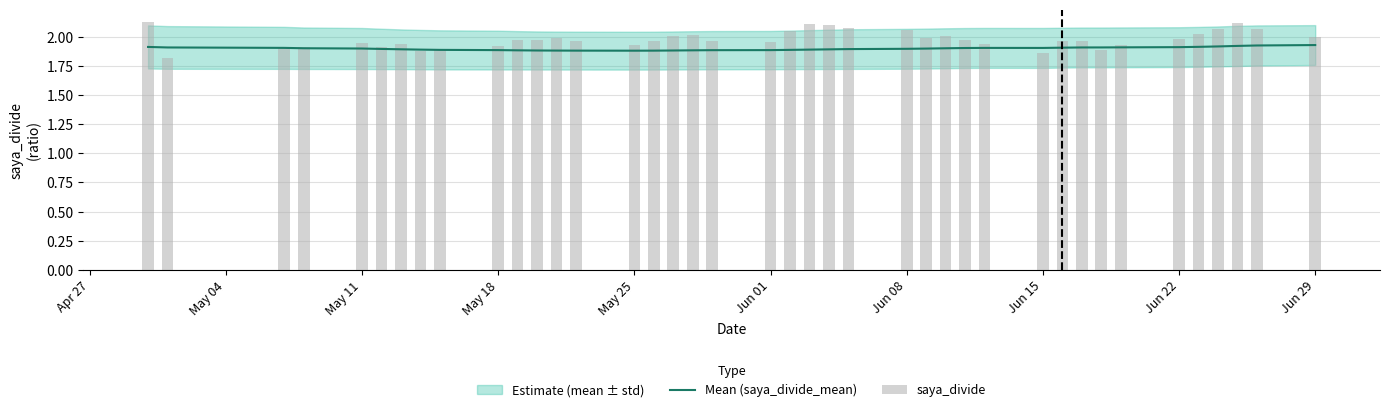

The value of Mean (saya_divide_mean) at May 25 is 1.9. True or false?

True